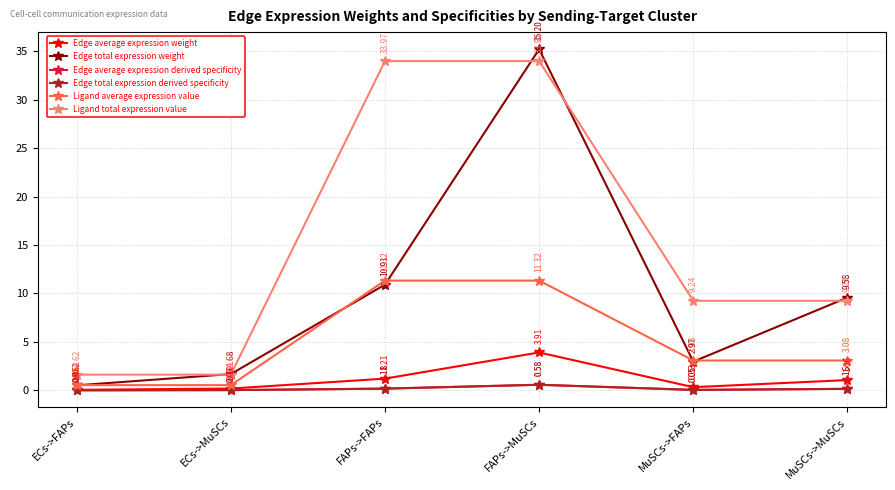

How many interior local valleys does the Edge total expression weight series have?

1